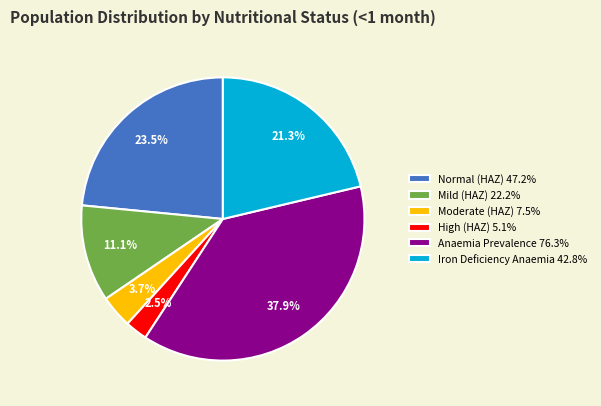

Rank the categories by value from lowest to highest.

High (HAZ), Moderate (HAZ), Mild (HAZ), Iron Deficiency Anaemia, Normal (HAZ), Anaemia Prevalence